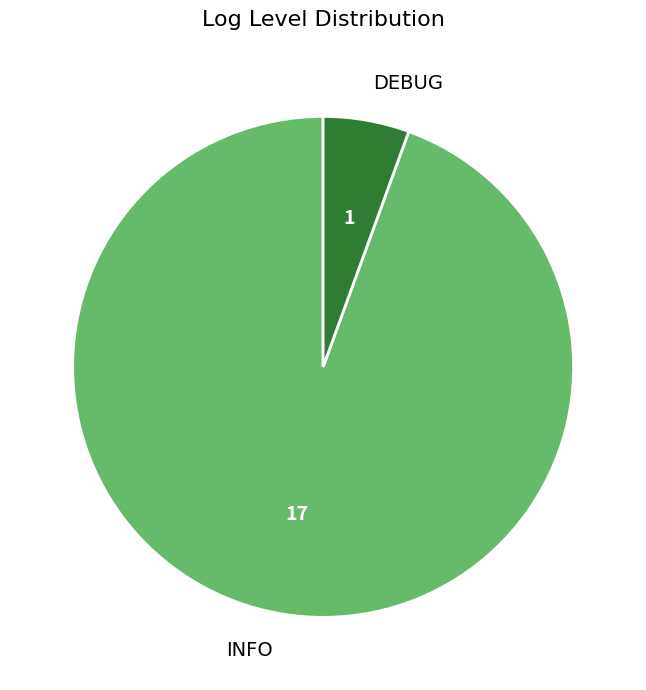

Rank the categories by value from highest to lowest.

INFO, DEBUG